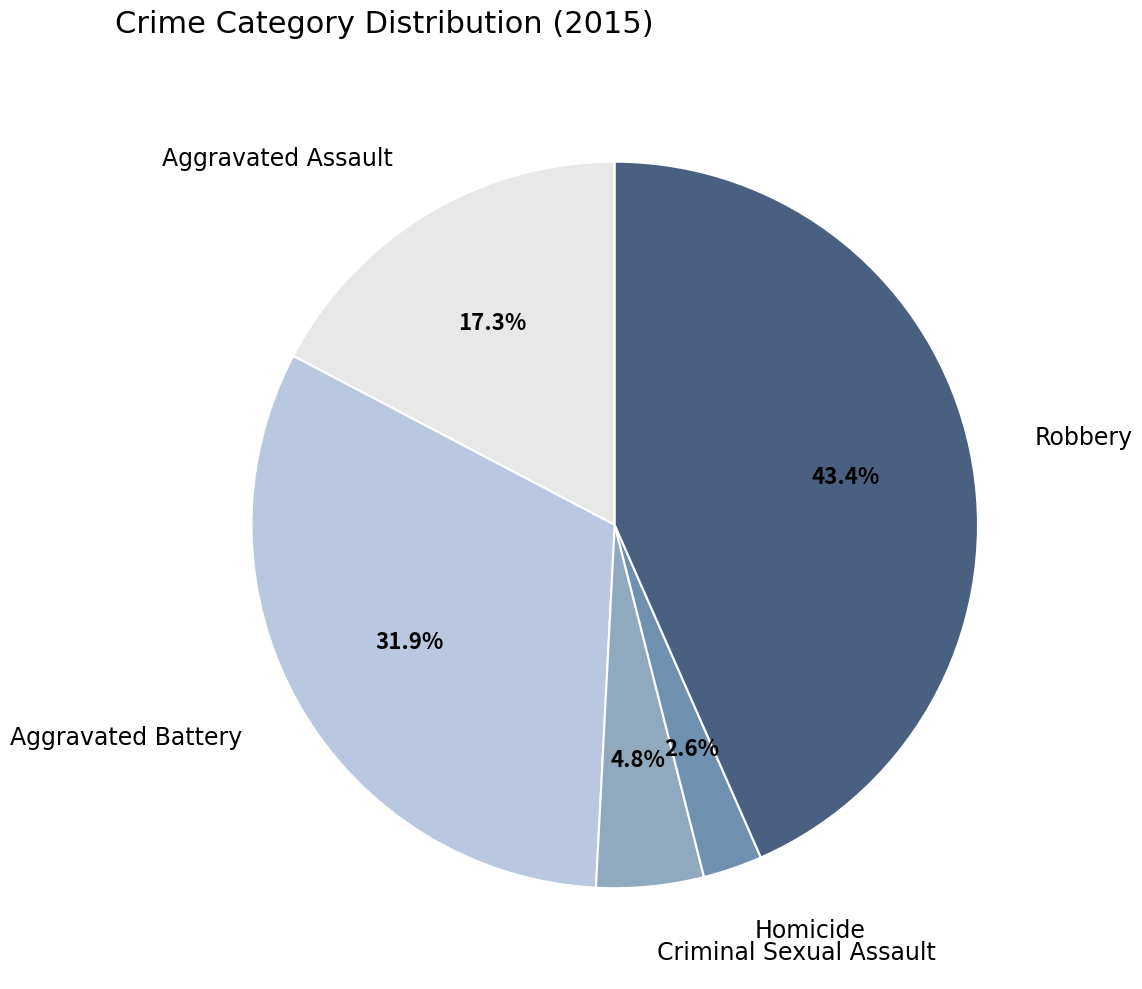

To the nearest percent, what portion does Aggravated Assault represent?

17%